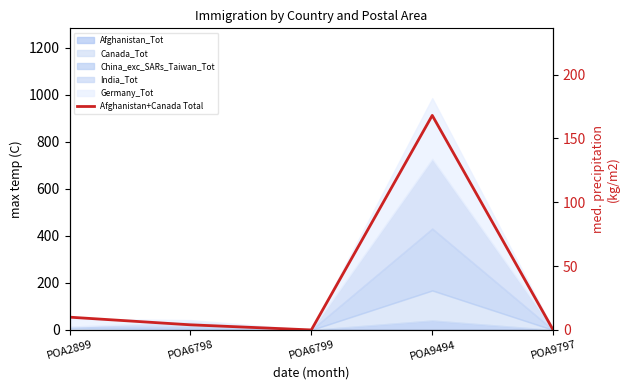

How many lines are shown in the chart?

1